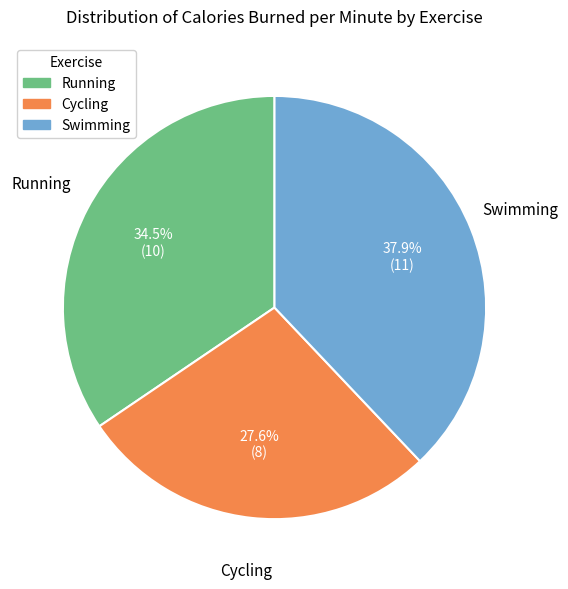

Does any single category account for the majority?

No